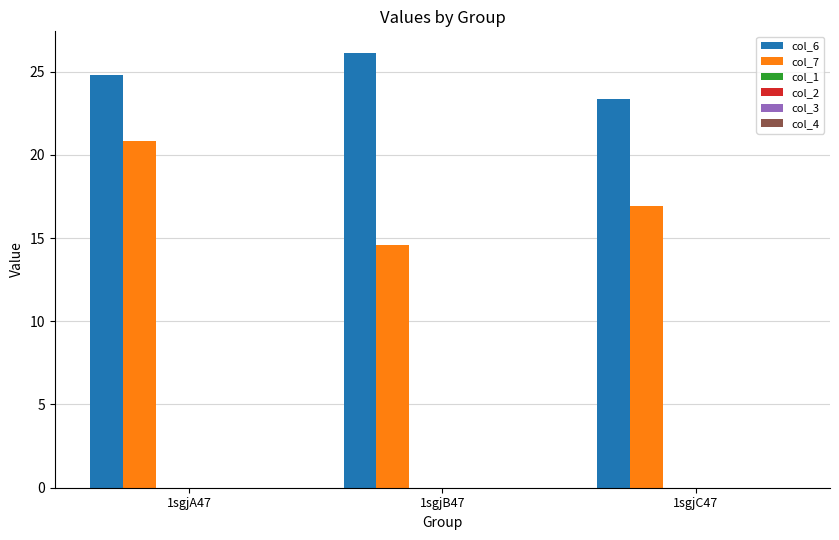

Which series has the largest total across all categories?

col_6